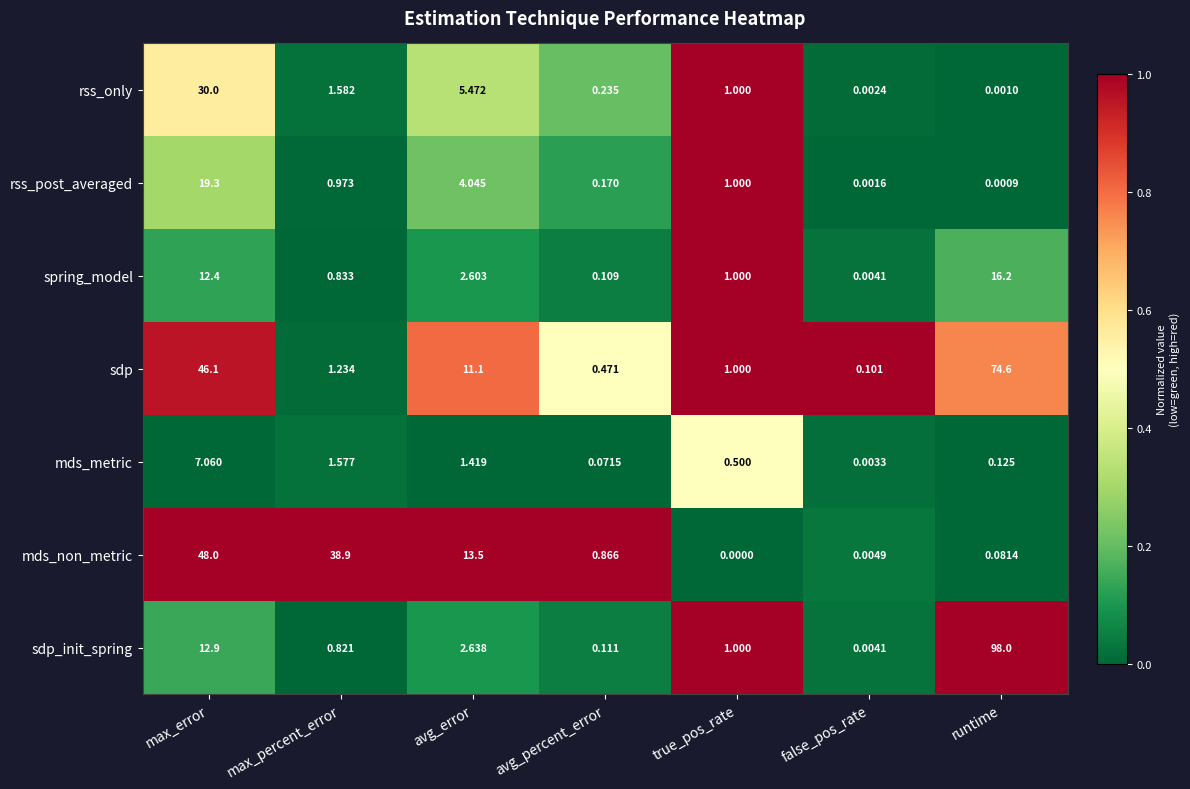

Which label corresponds to the smallest value in the chart?

true_pos_rate